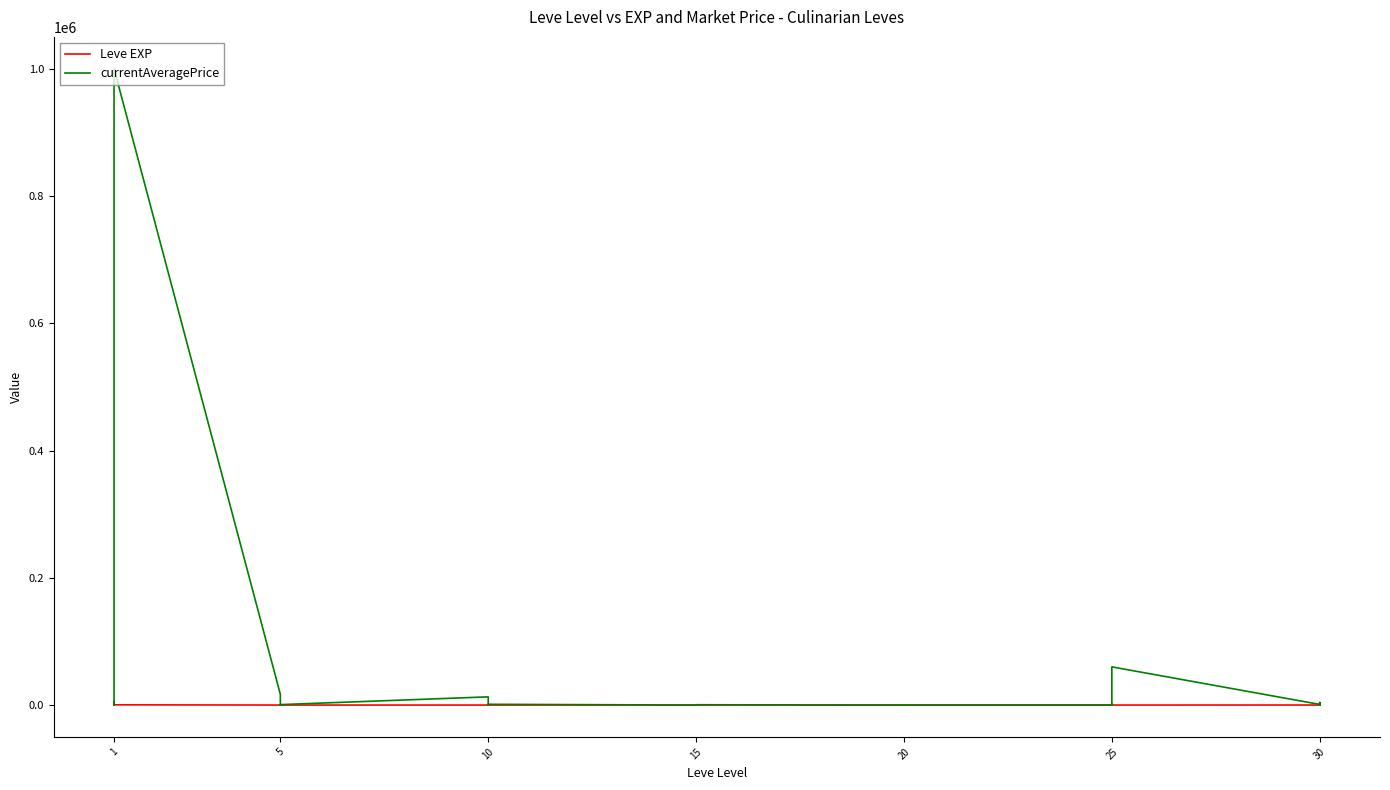

What is the maximum value for Leve EXP?

900.0